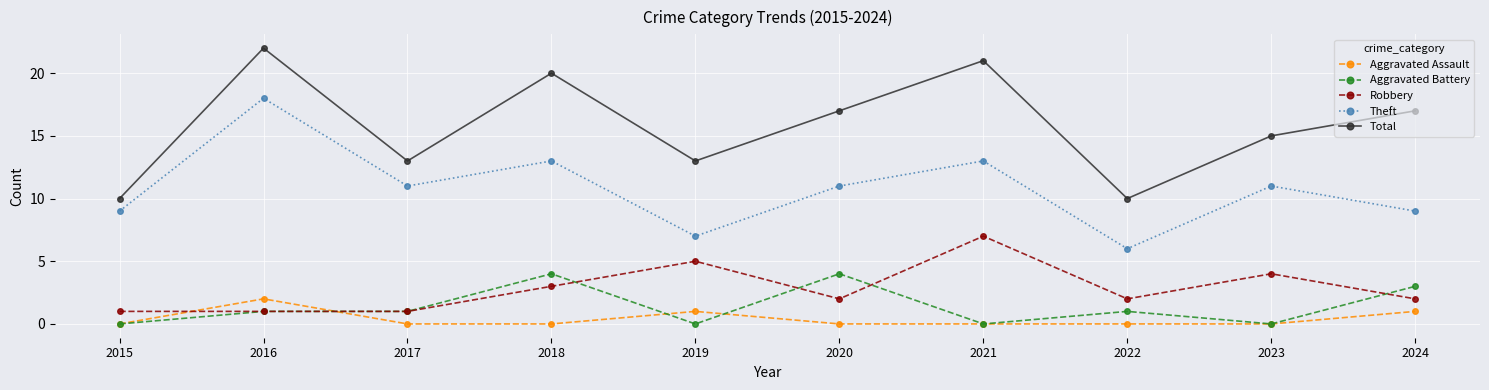

What are all the series names shown in the legend?

Aggravated Assault, Aggravated Battery, Robbery, Theft, Total